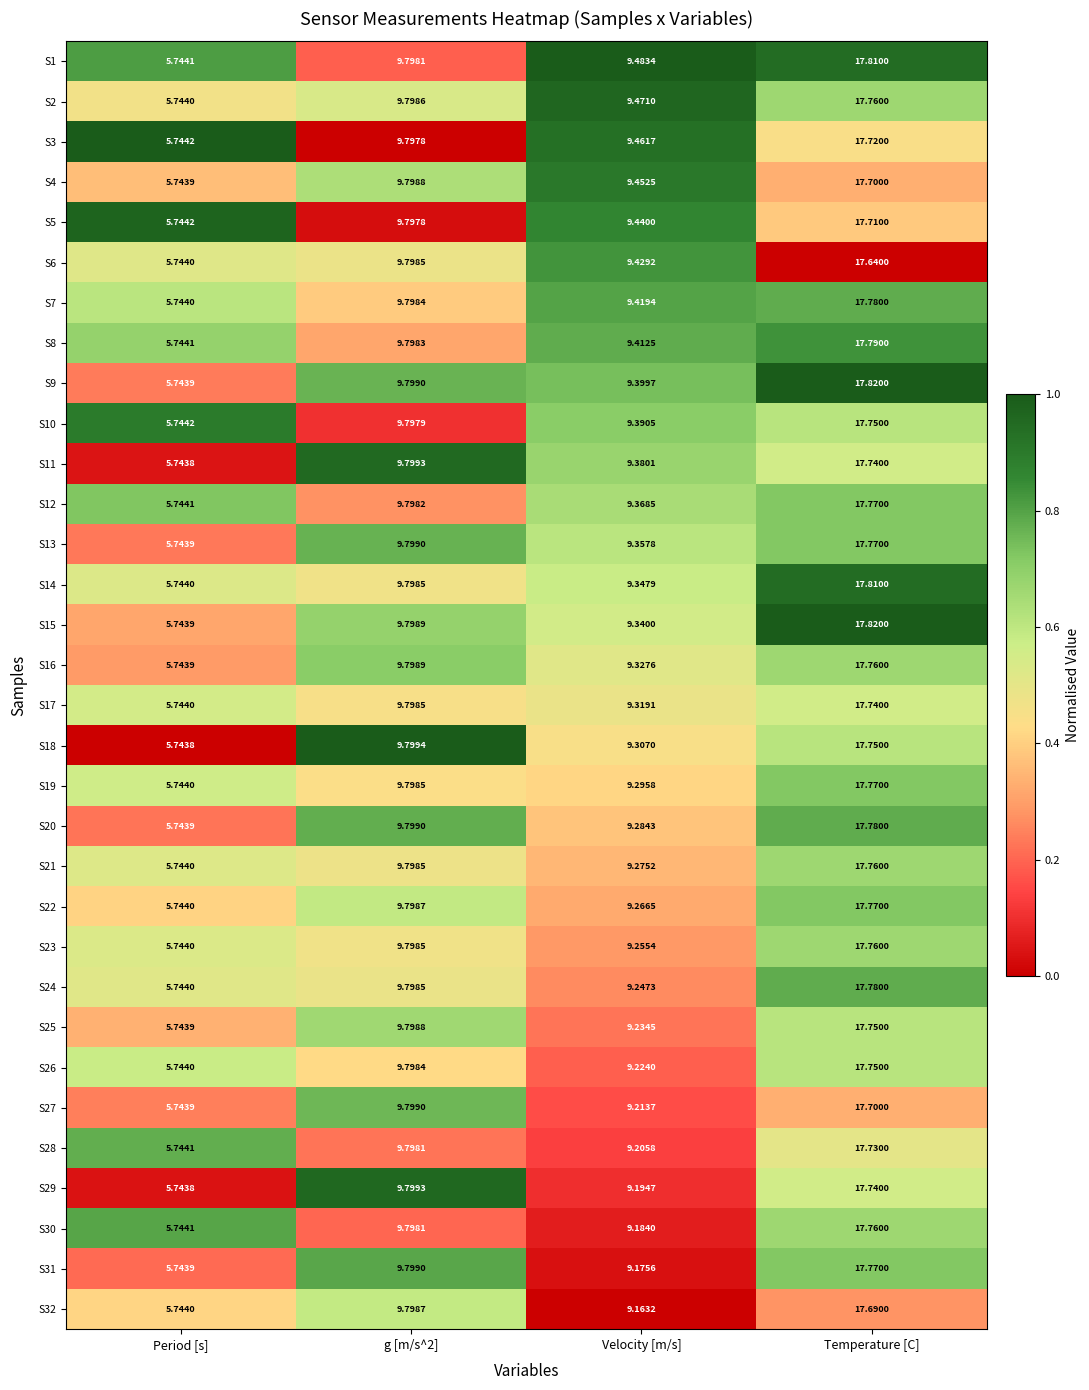

At which category is the sum across all series the highest?

Temperature [C]